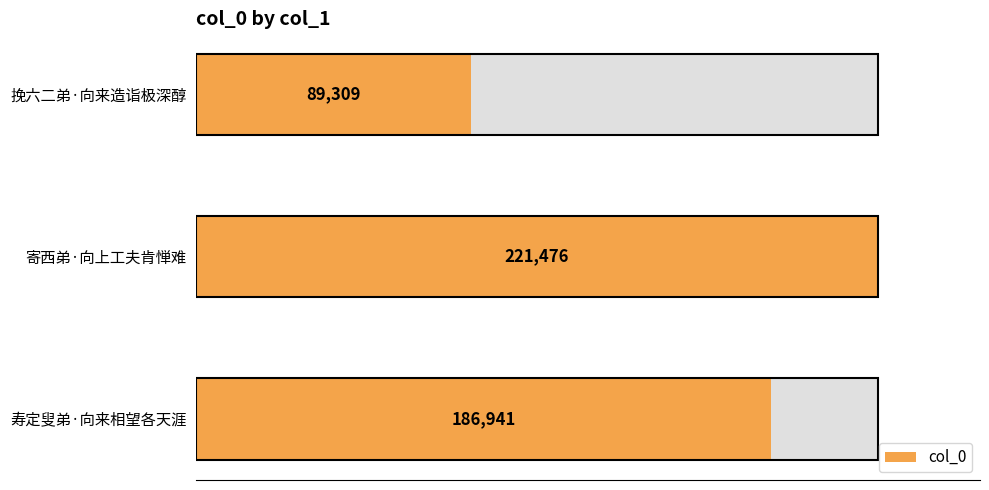

The chart shows a value of 142273 at 挽六二弟·向来造诣极深醇. True or false?

False